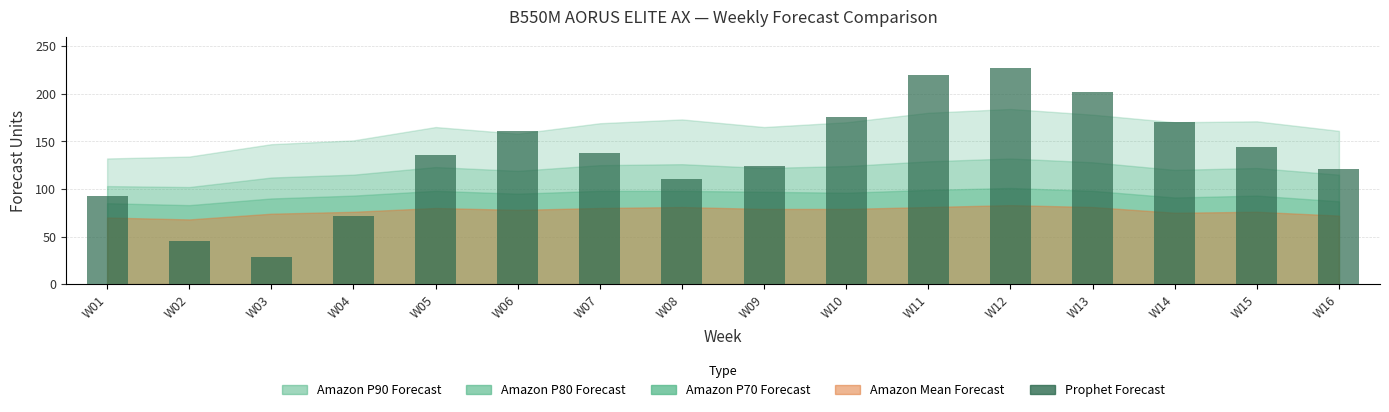

What is the smallest value displayed?

29